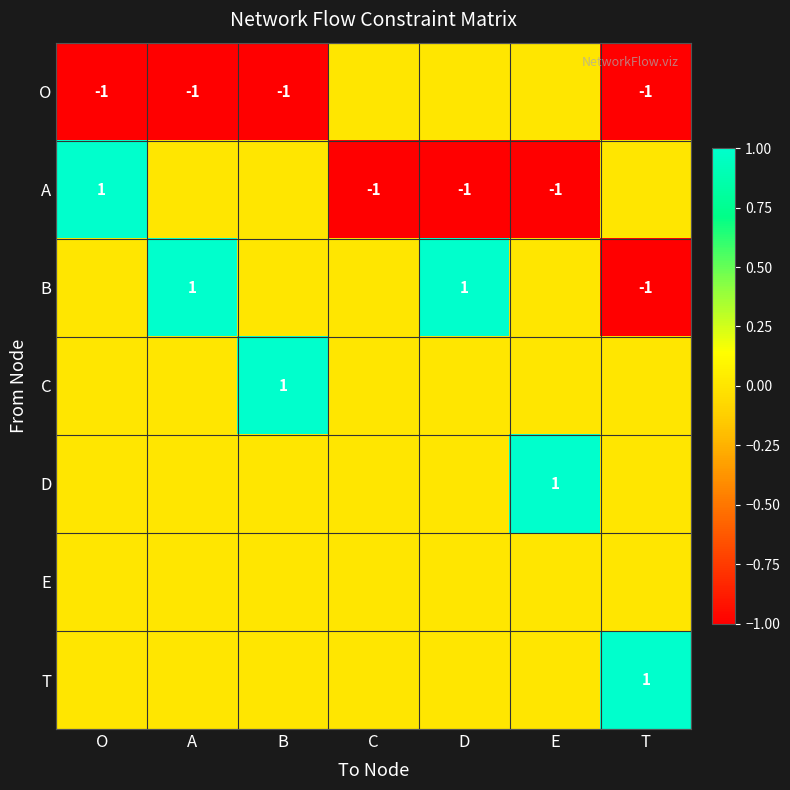

Is it true that B equals -2 at T?

False